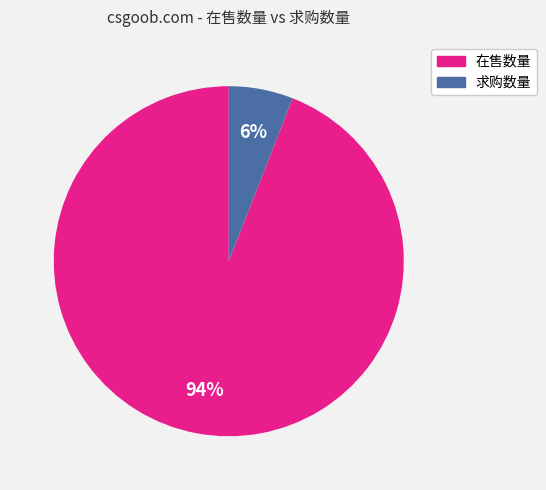

True or false: 在售数量 accounts for 94% of the total.

True